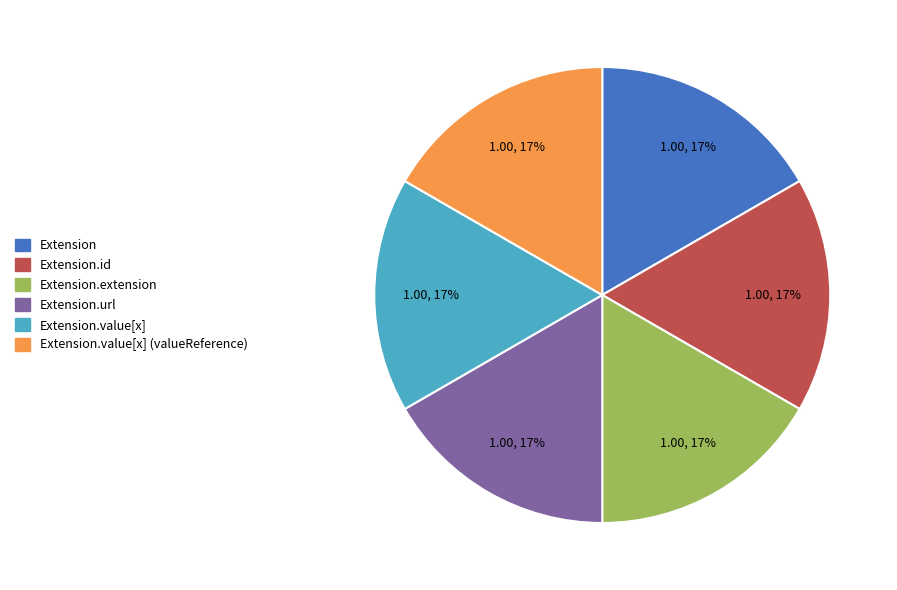

Is there a majority slice in this chart?

No